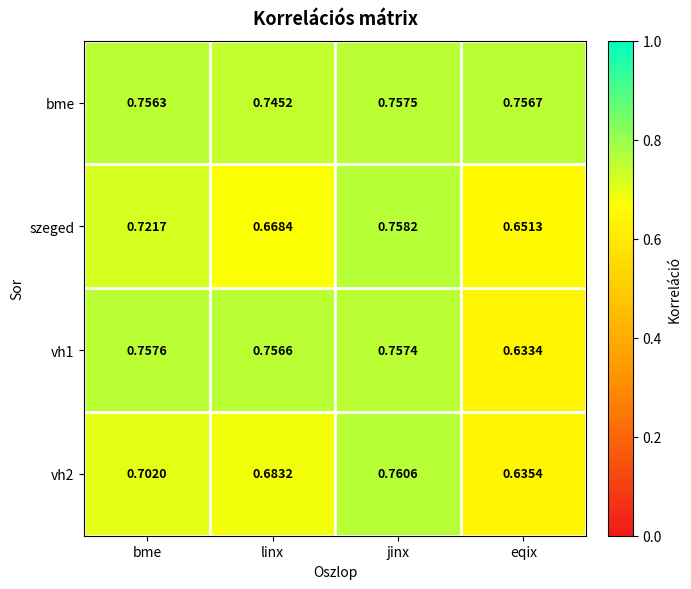

What is the total value across all series at linx?

2.9